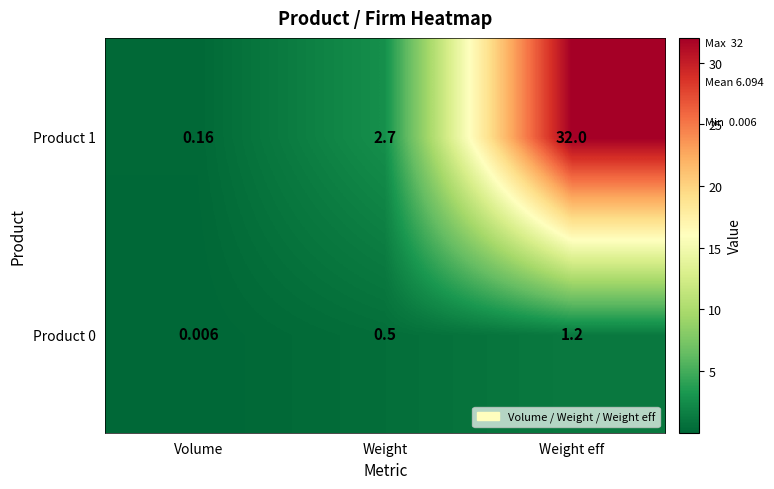

Which series changed the most between Volume and Weight eff?

Product 1